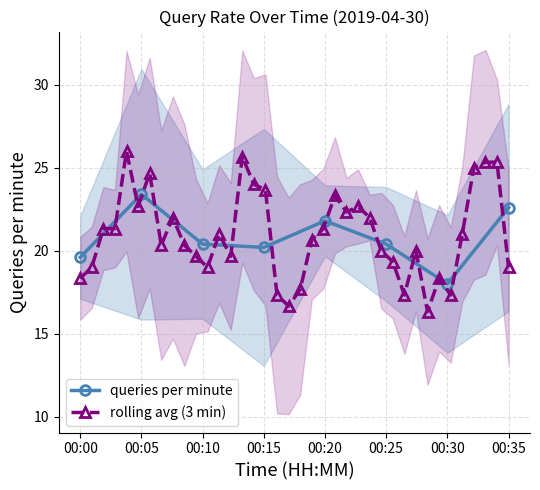

What is the value of the queries per minute point at the 7th from the left?

18.0